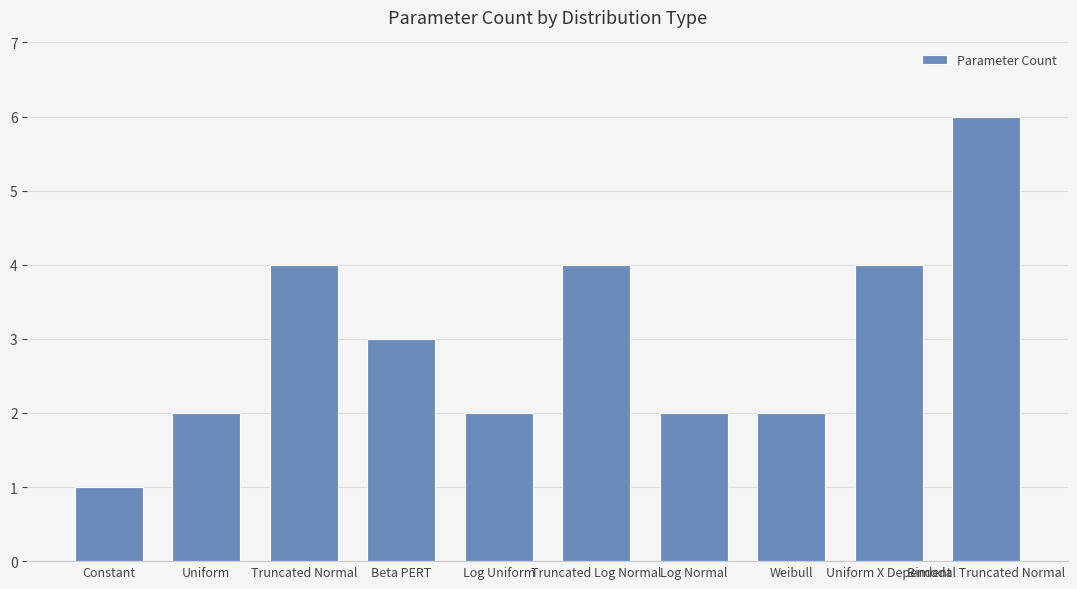

What is the sum of all values?

30